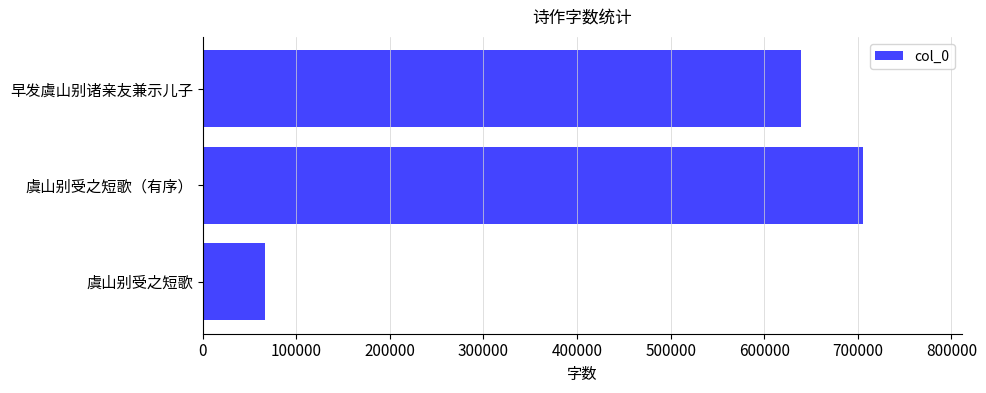

How many data points does each series have?

3